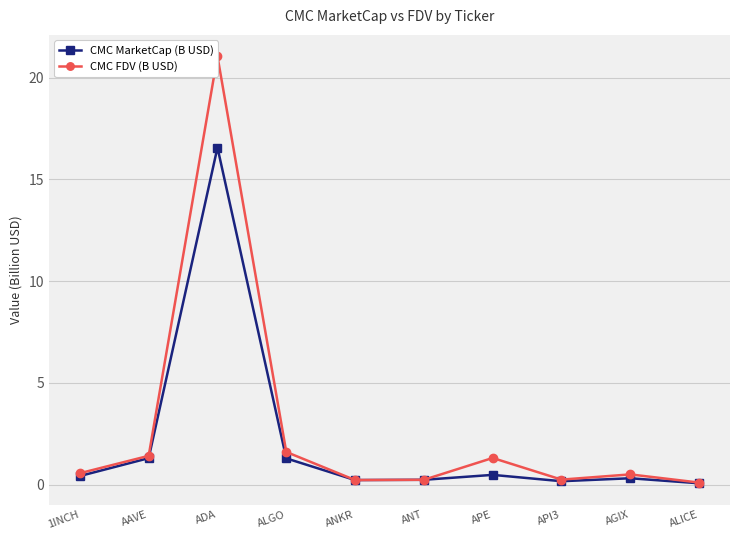

How many data points does each series have?

10